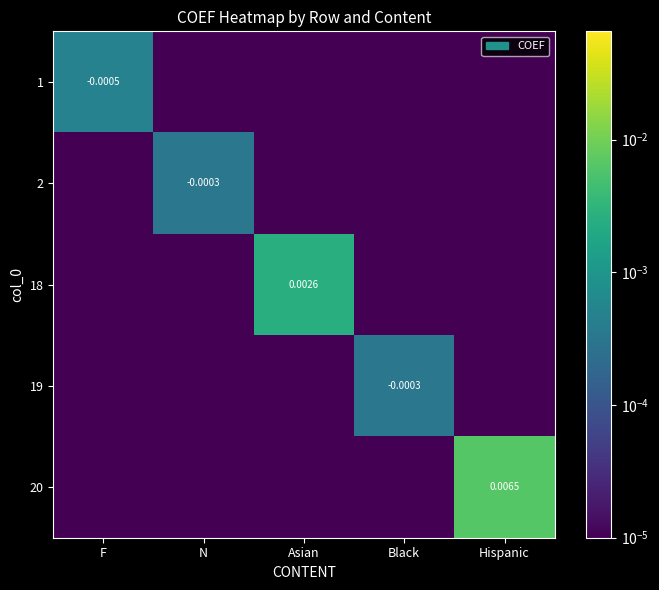

The 18 series shows 0.0 at F. True or false?

True